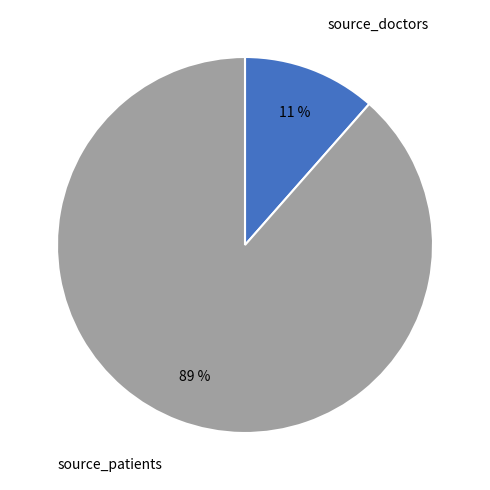

Between source_doctors and source_patients, which is larger?

source_patients